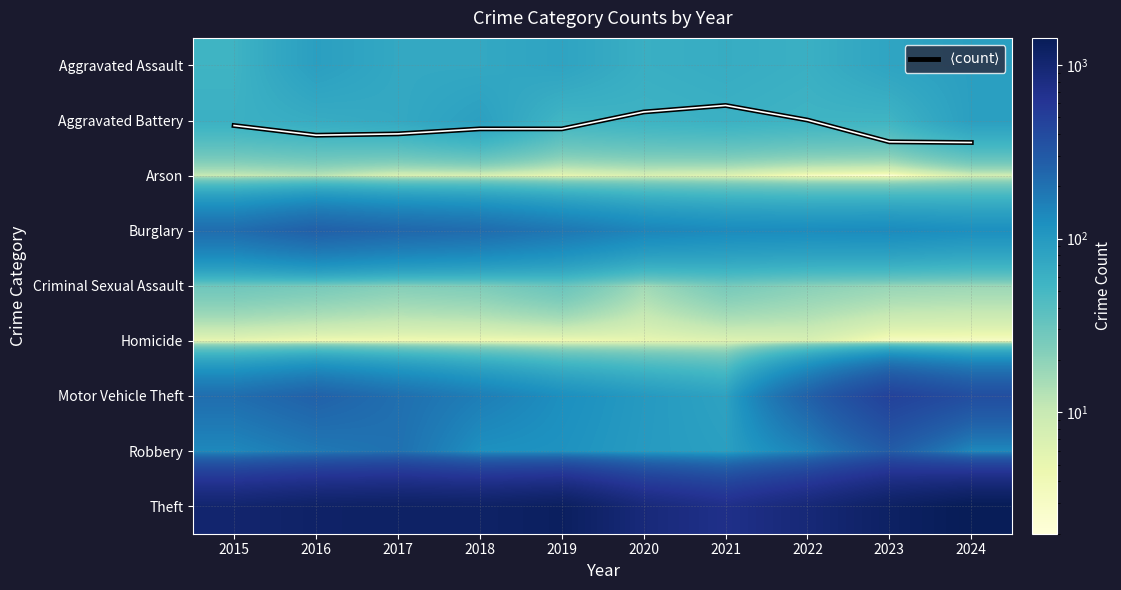

What is the spread (max minus min) of values at 2022?

919.0